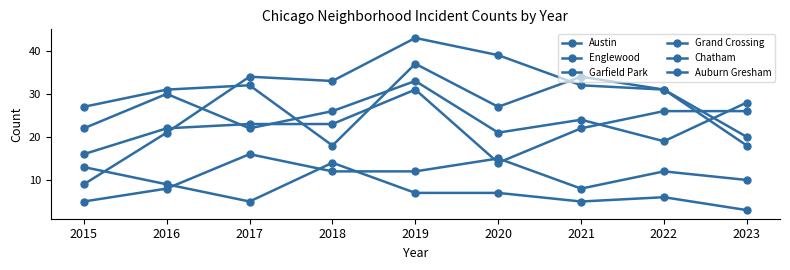

At which category does Grand Crossing reach its first local peak?

2019